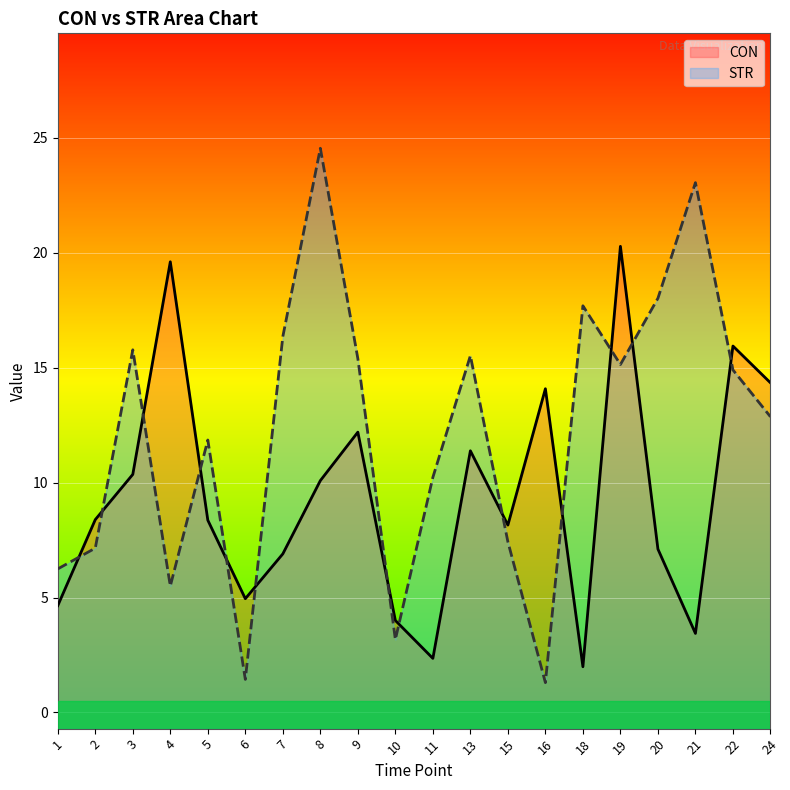

List the series in order of their peak value, highest first.

STR, CON